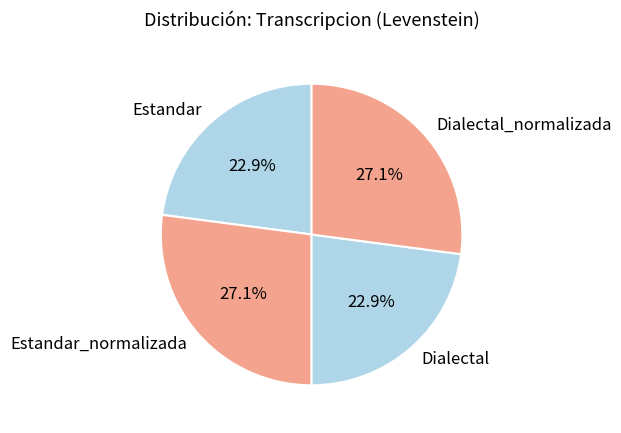

To the nearest percent, what portion does Estandar_normalizada represent?

27%